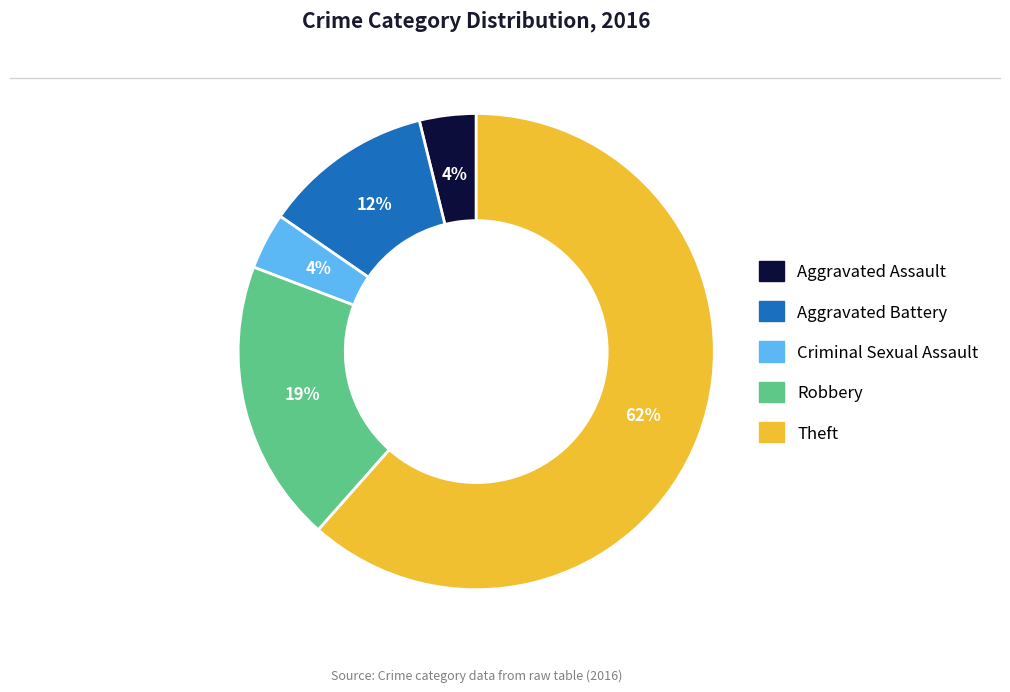

Count the number of slices in the pie.

5